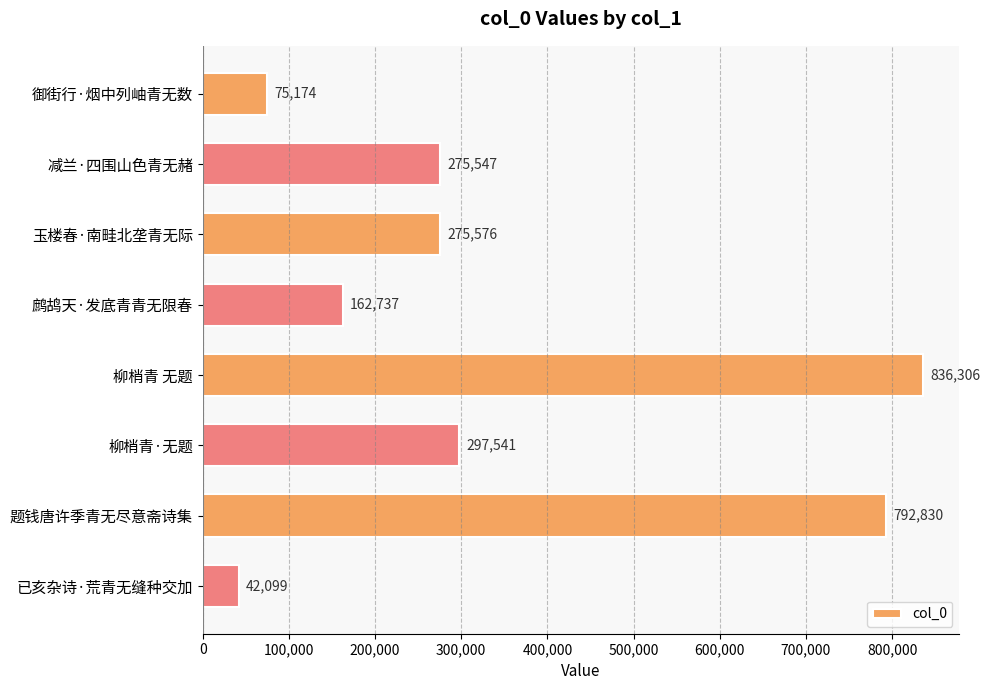

What is the average value?

344726